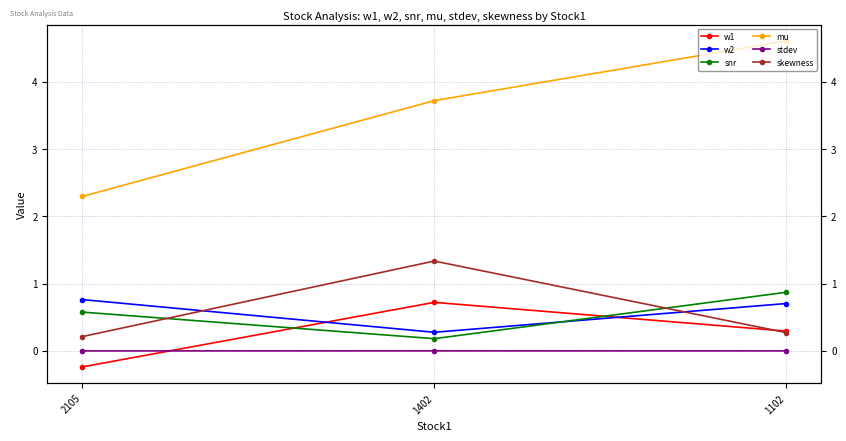

Count the skewness values in the range 0 to 1.

2